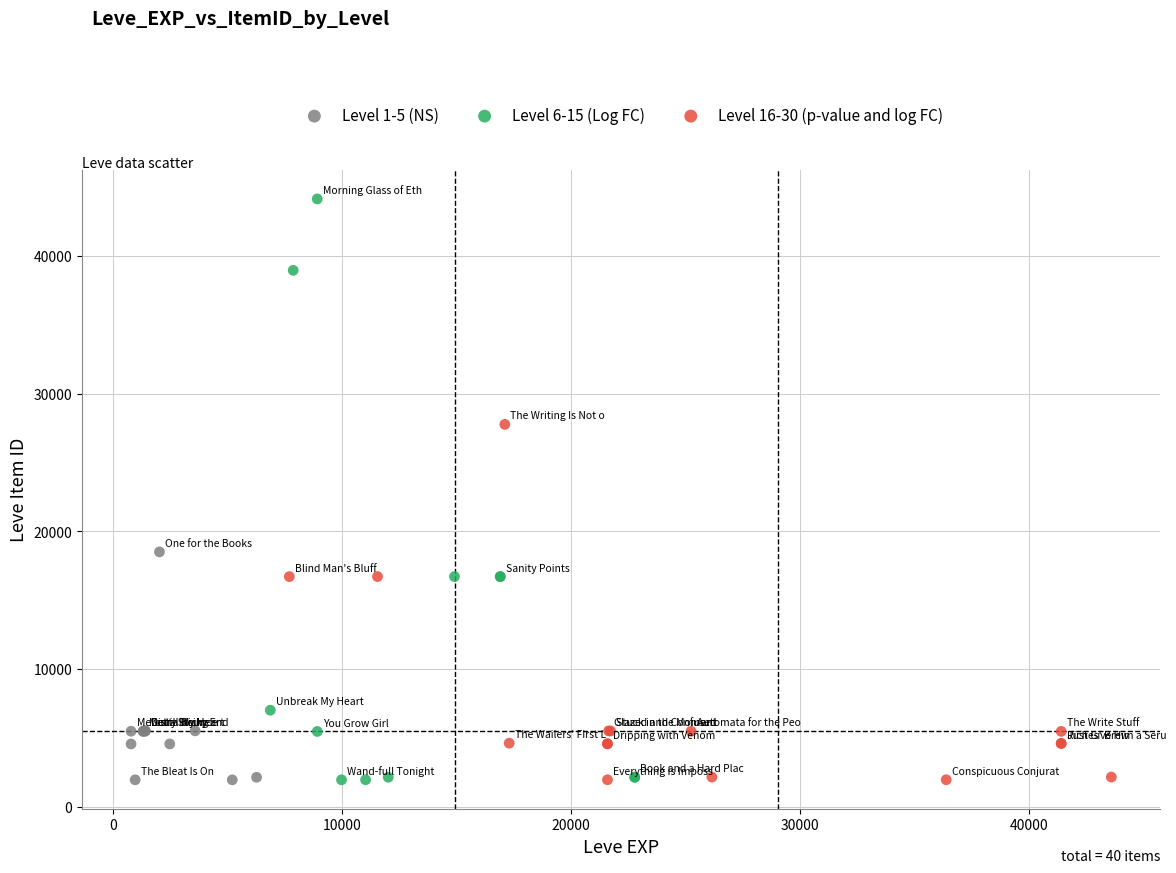

Which series has the widest spread of Y values?

Level 6-15 (Log FC)